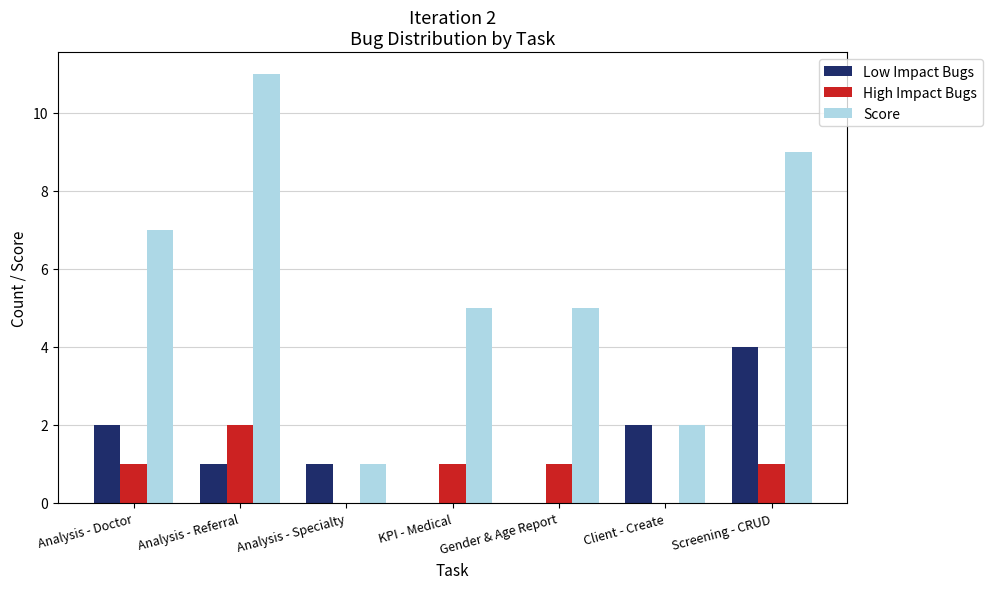

What are all the series names shown in the legend?

Low Impact Bugs, High Impact Bugs, Score